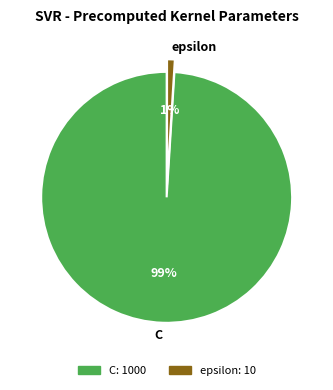

How many slices are in this pie chart?

2